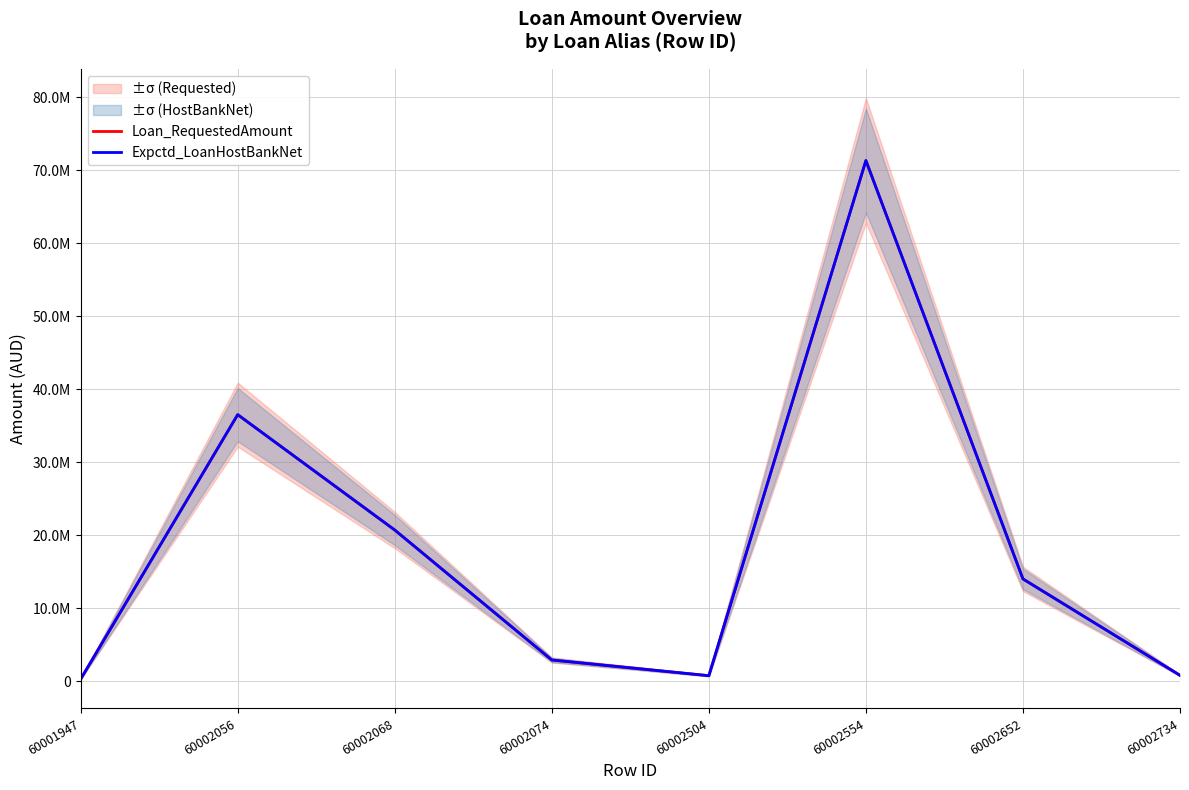

What is the sum of the Expctd_LoanHostBankNet values at 60002056 and 60001947?

36775750